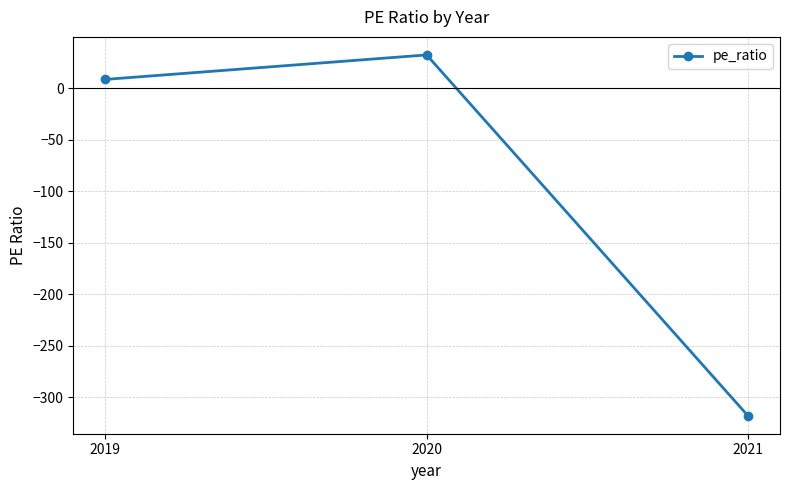

How many values are below 8?

1